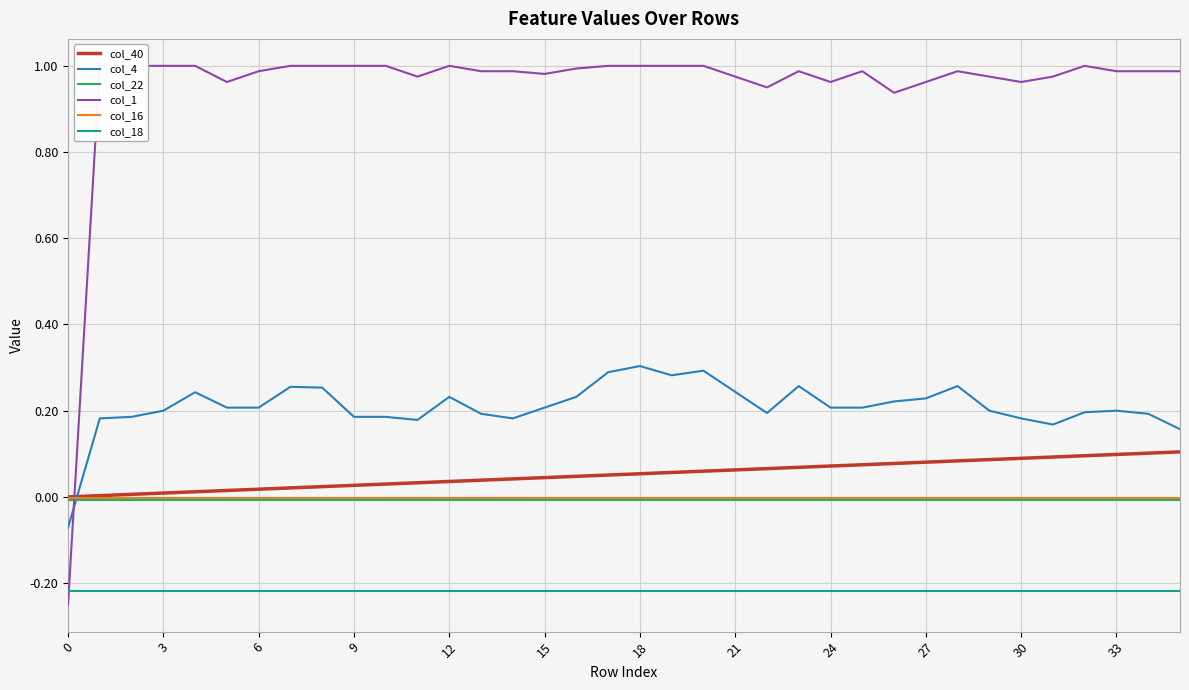

True or false: col_40 and col_22 intersect in this chart.

False